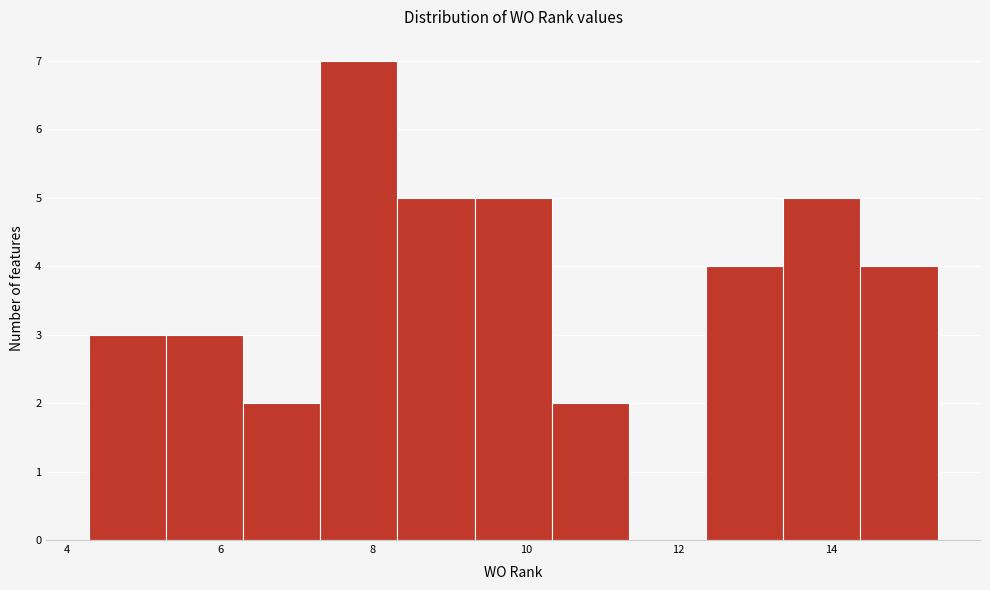

Reading left to right, list every bar in this chart as the range it spans on the x-axis followed by its height. Neither the bar edges nor the heights are printed on the chart, so give them approximately, as read against the axes.

4.2 to 5.2: 3
5.2 to 6.4: 3
6.4 to 7.4: 2
7.4 to 8.4: 7
8.4 to 9.4: 5
9.4 to 10.4: 5
10.4 to 11.4: 2
11.4 to 12.4: 0
12.4 to 13.4: 4
13.4 to 14.4: 5
14.4 to 15.4: 4